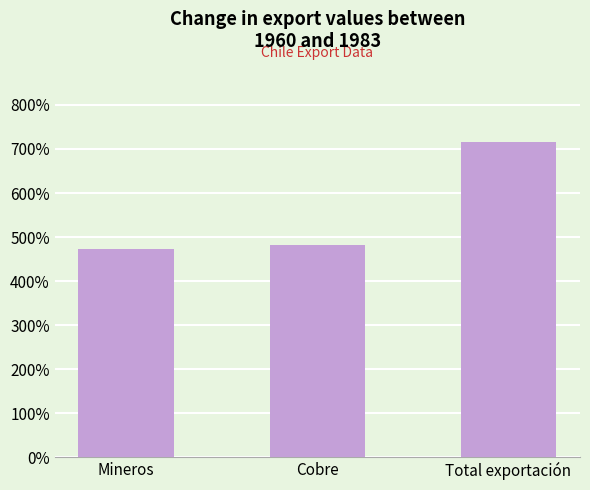

Reading left to right, list all the values displayed in this chart.

Mineros=473.7	Cobre=482.3	Total exportación=715.1